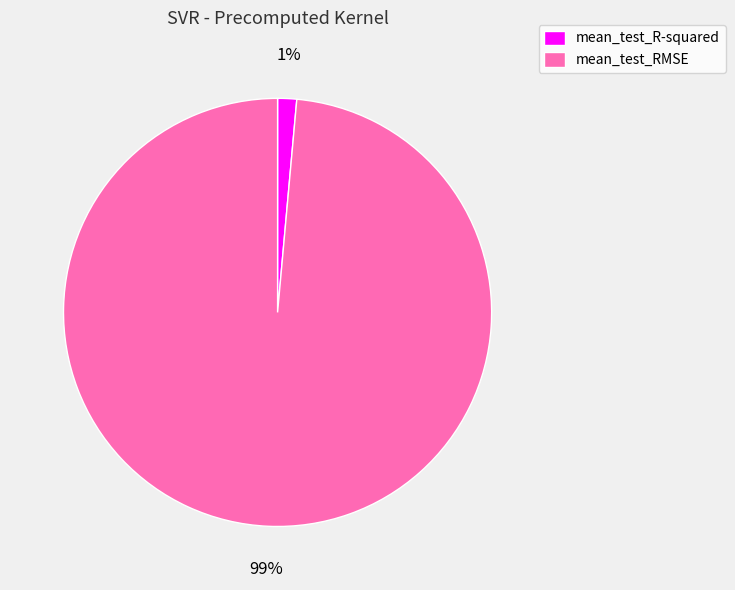

Count the number of slices in the pie.

2